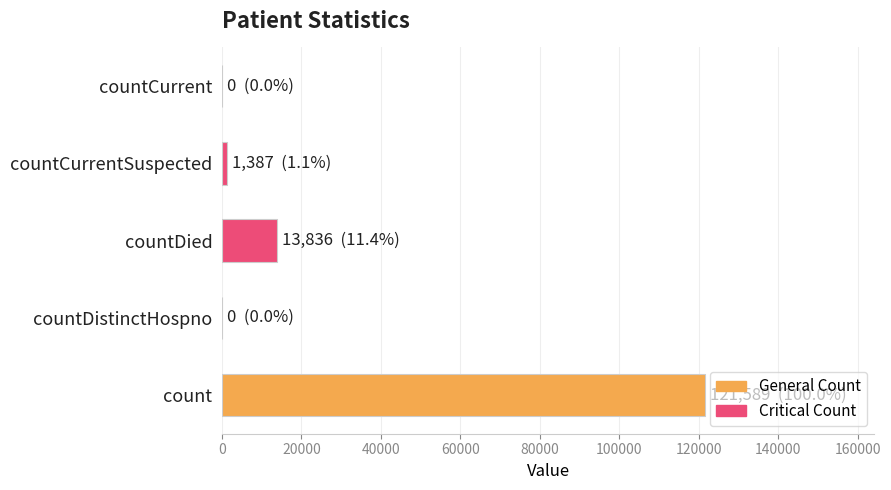

Is it true that the value at countDied is 13836?

True